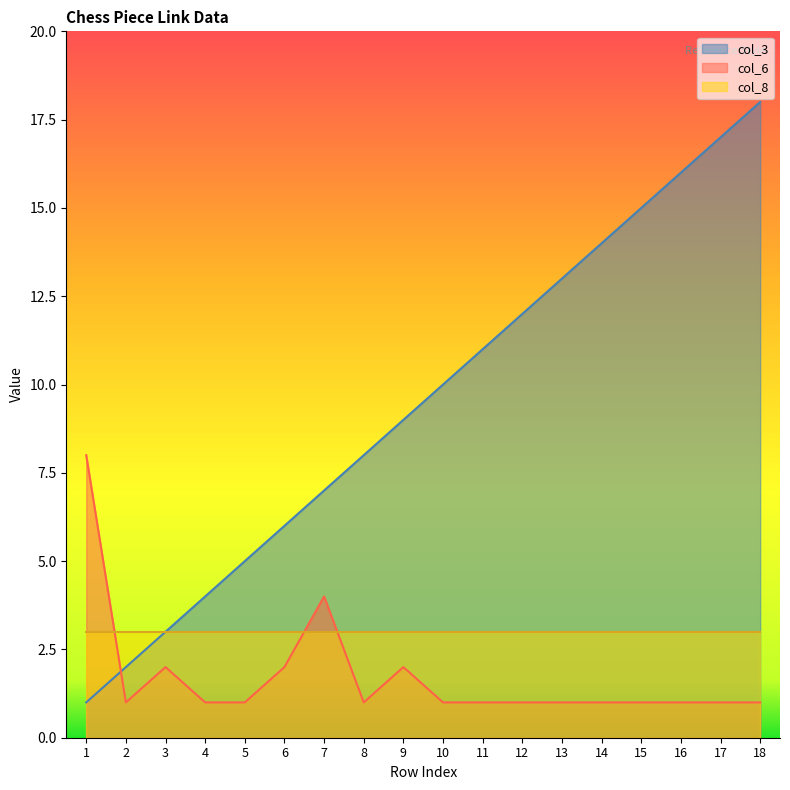

Rank the series by their average value, from lowest to highest.

col_6, col_8, col_3